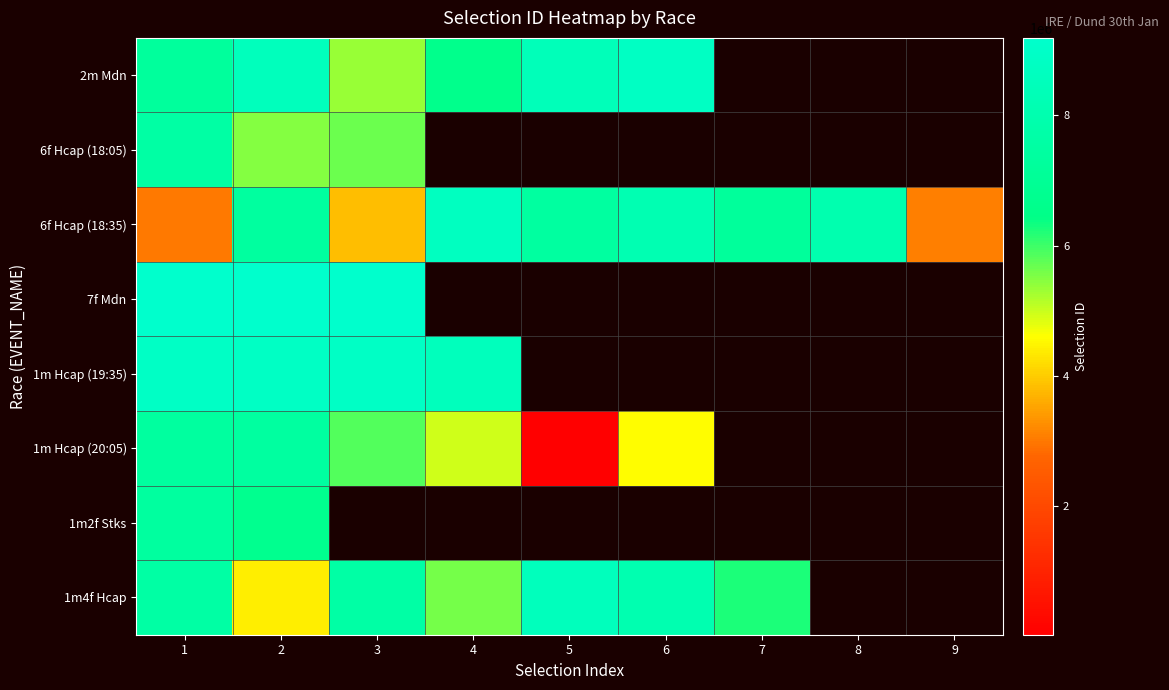

Is the value of 1m Hcap (20:05) at 5 greater than the value of 7f Mdn at 7?

No